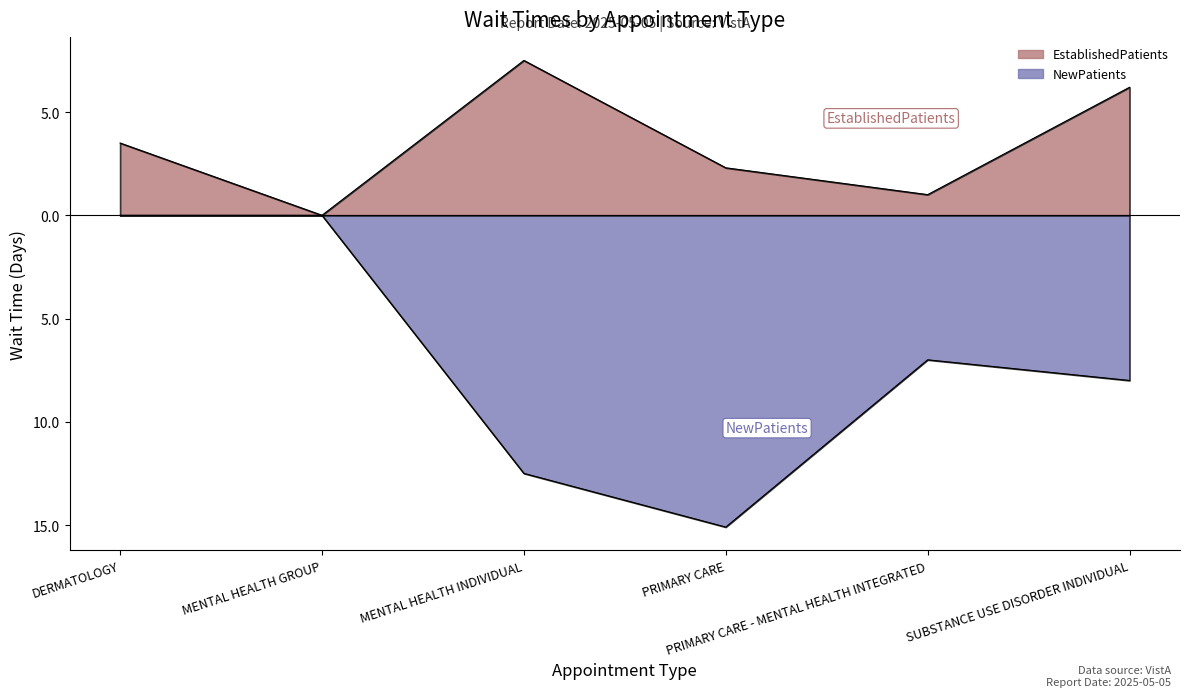

What is the sum of all EstablishedPatients values?

20.5